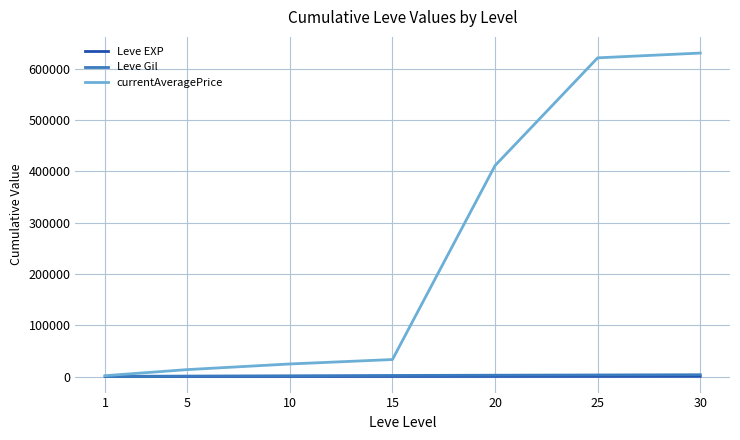

What is the sum of all Leve EXP values?

1748.2